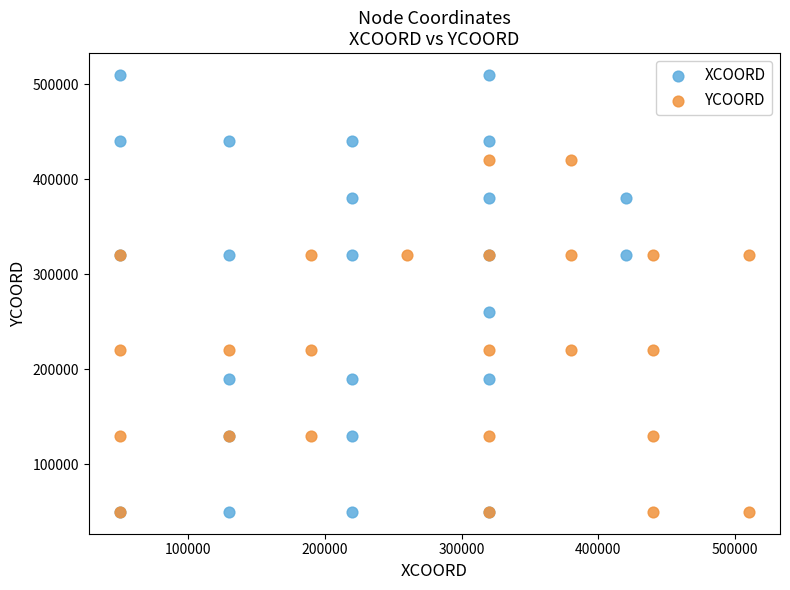

Which series contains the highest Y value?

XCOORD